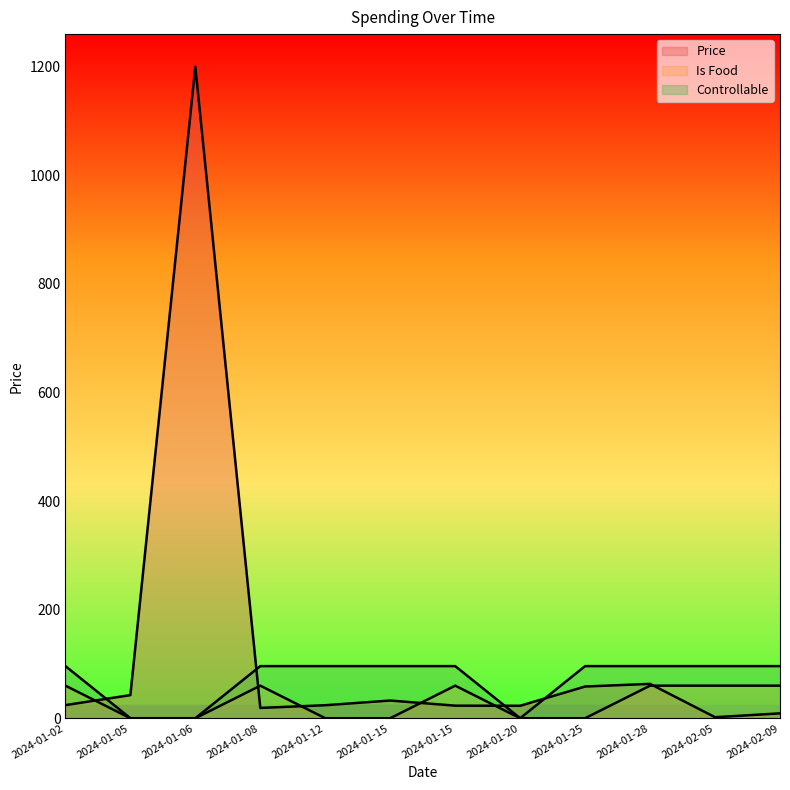

What is the label of the 12th point from the right?

2024-01-02